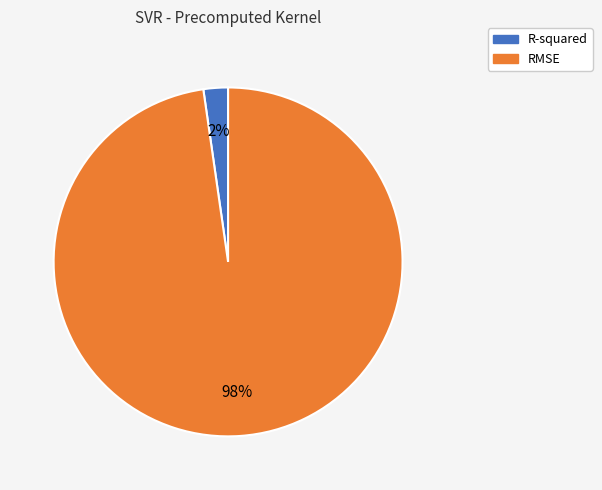

Between R-squared and RMSE, which is larger?

RMSE